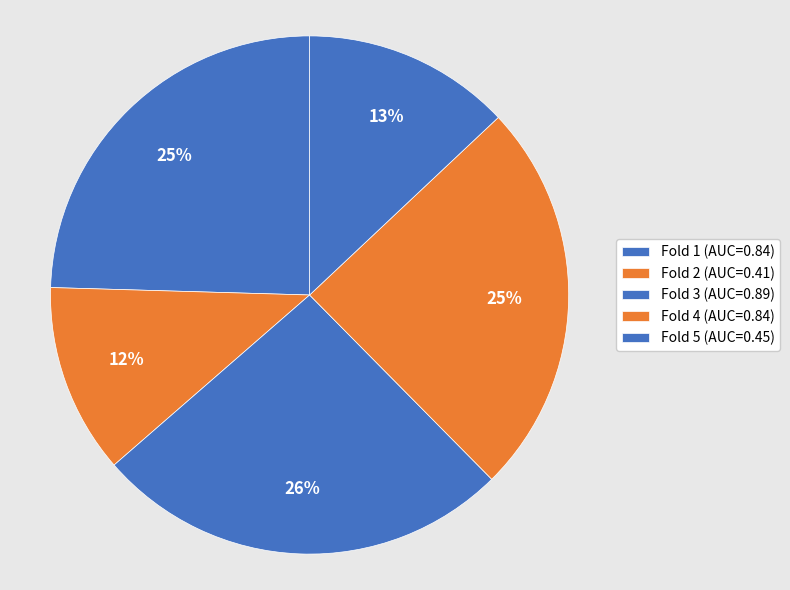

To the nearest percent, what is the difference between the largest and smallest slice percentages?

14%